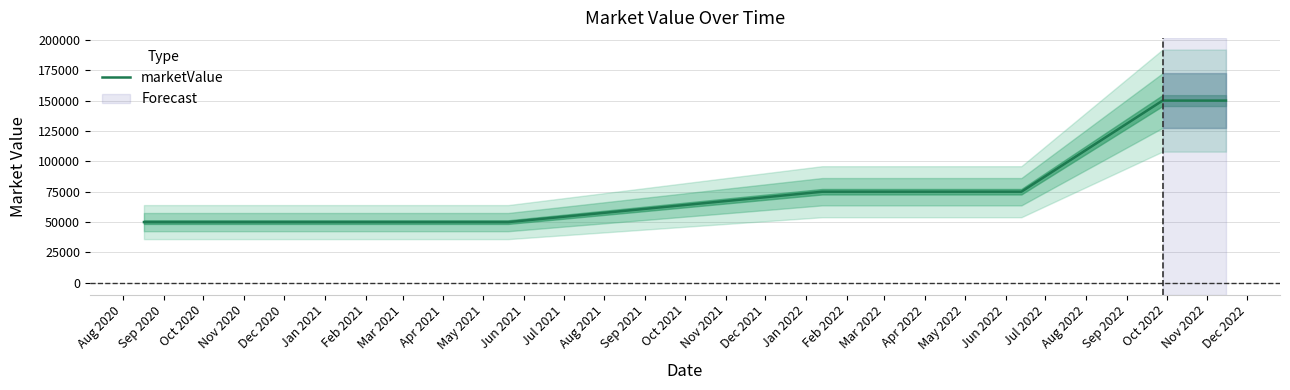

What position from the left is Dec 2020?

5